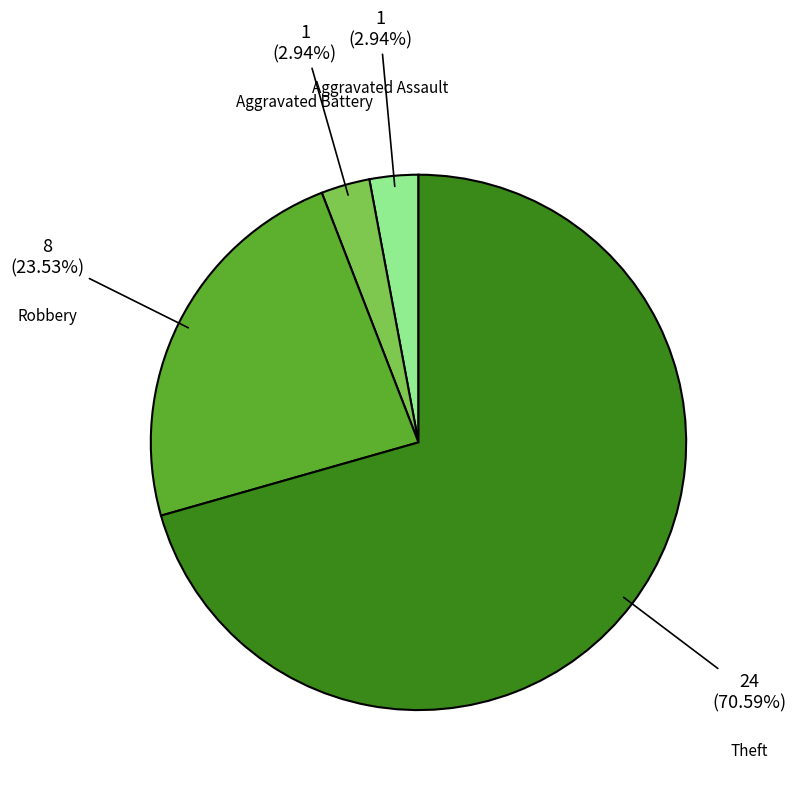

Is there any slice that represents more than half of the pie?

Yes